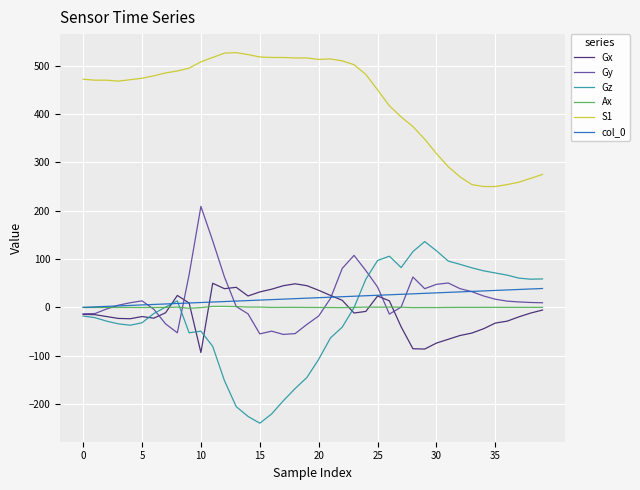

Which series has the largest range (max minus min)?

Gz